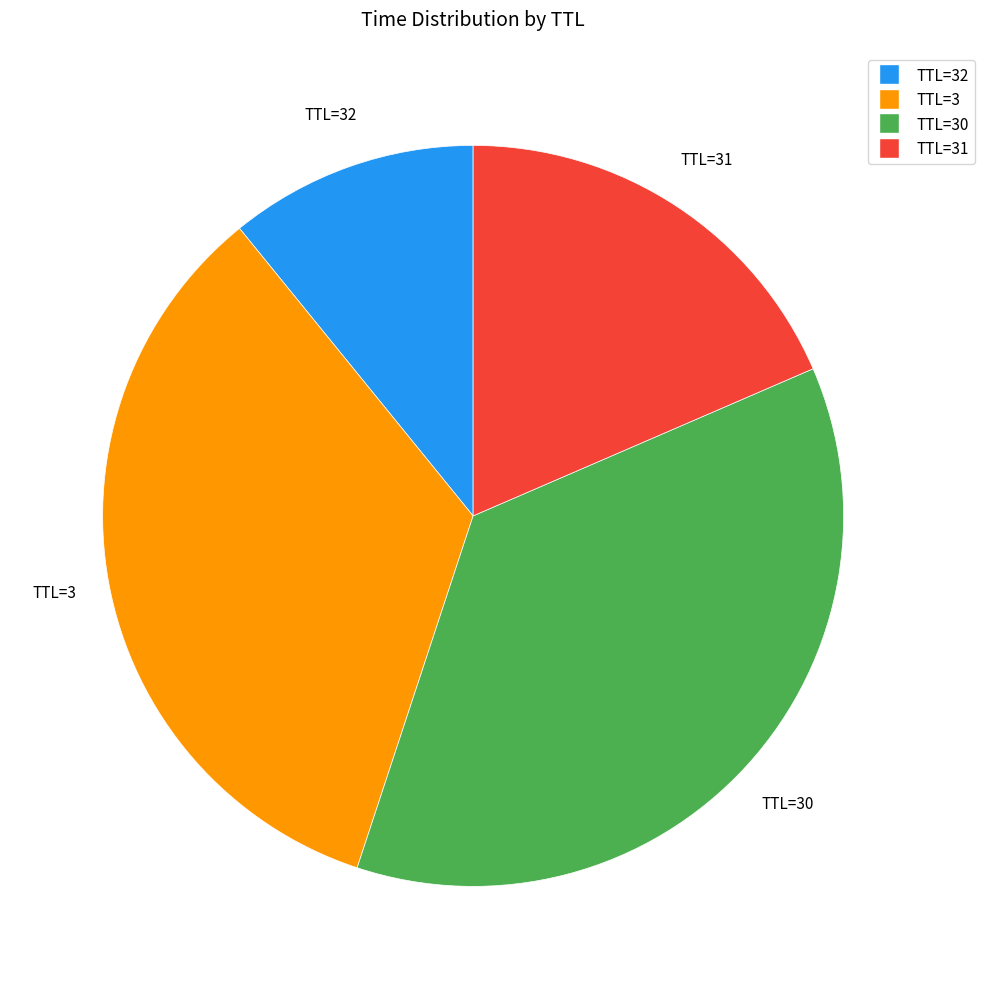

Which has a higher value, TTL=31 or TTL=32?

TTL=31